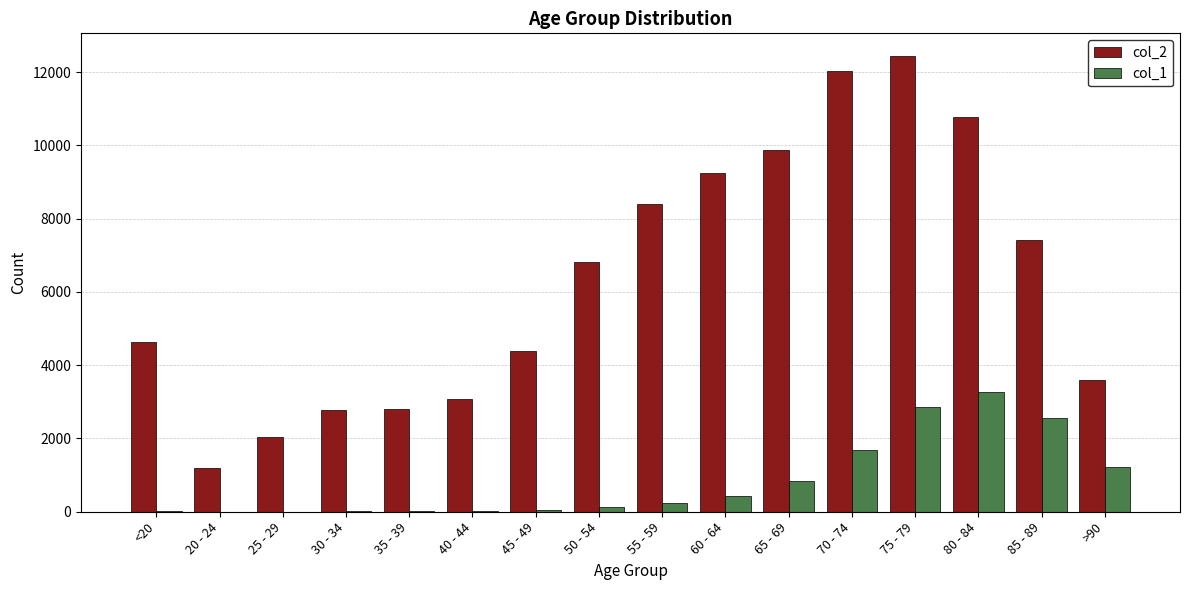

What is the sum of all col_1 values?

13343